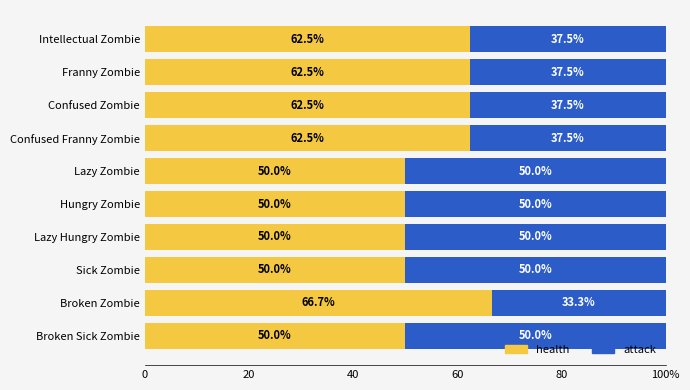

What are all the series names shown in the legend?

health, attack